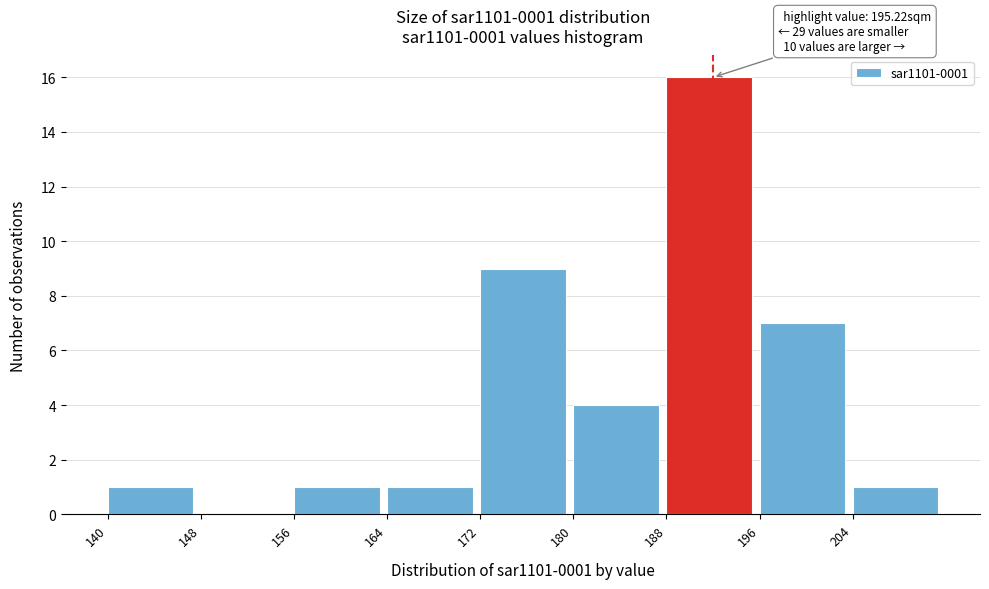

Which range on the x-axis has the tallest bar?

188 to 196